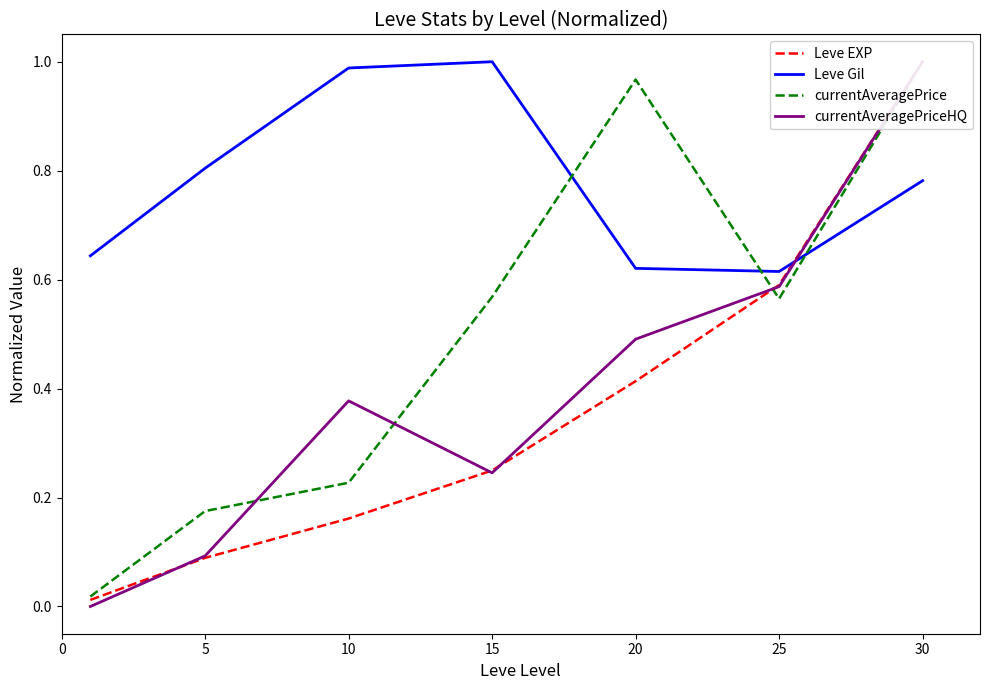

Does the chart have visible grid lines?

No